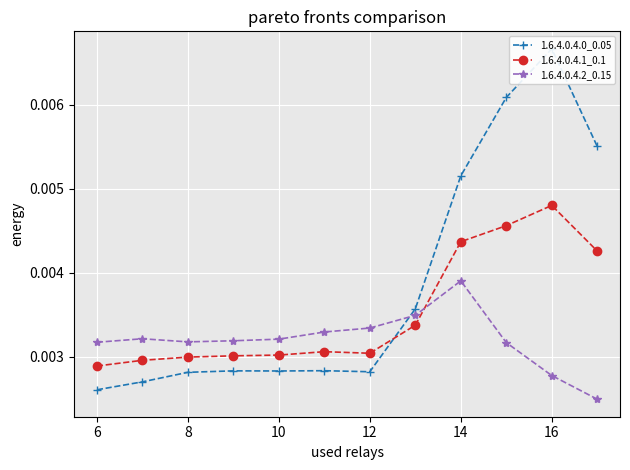

At which label does 1.6.4.0.4.2_0.15 reach its peak?

14